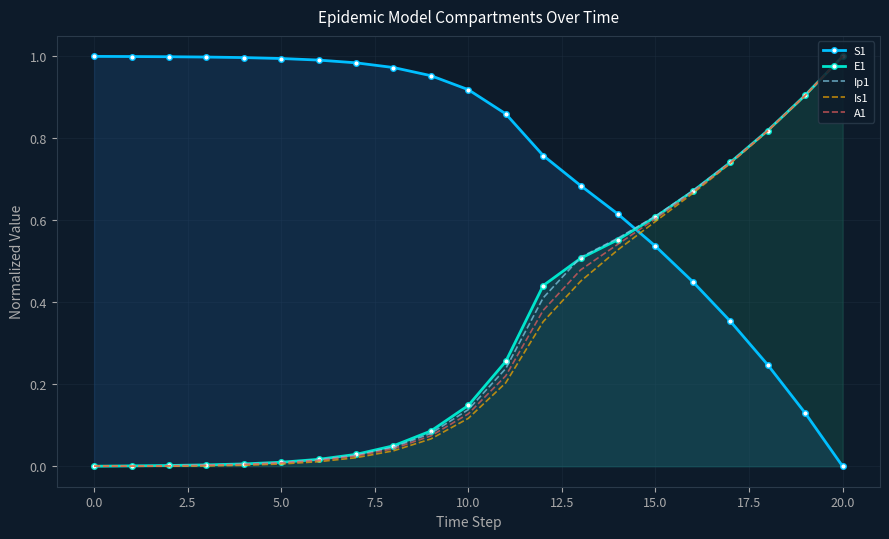

Between 18 and 15, which is larger?

15